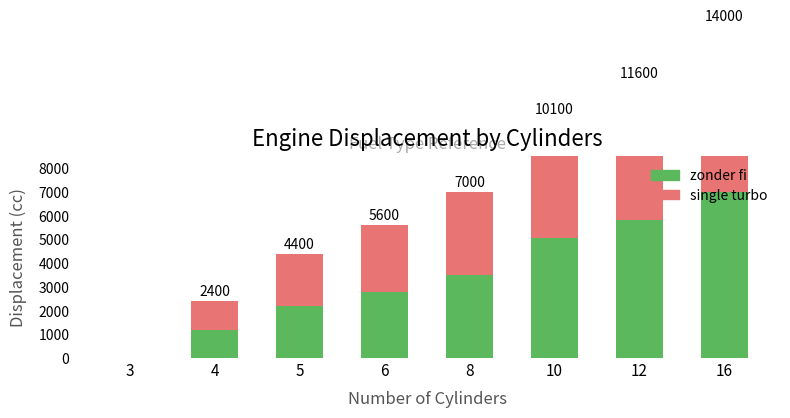

Between 4 and 6, which is larger?

6